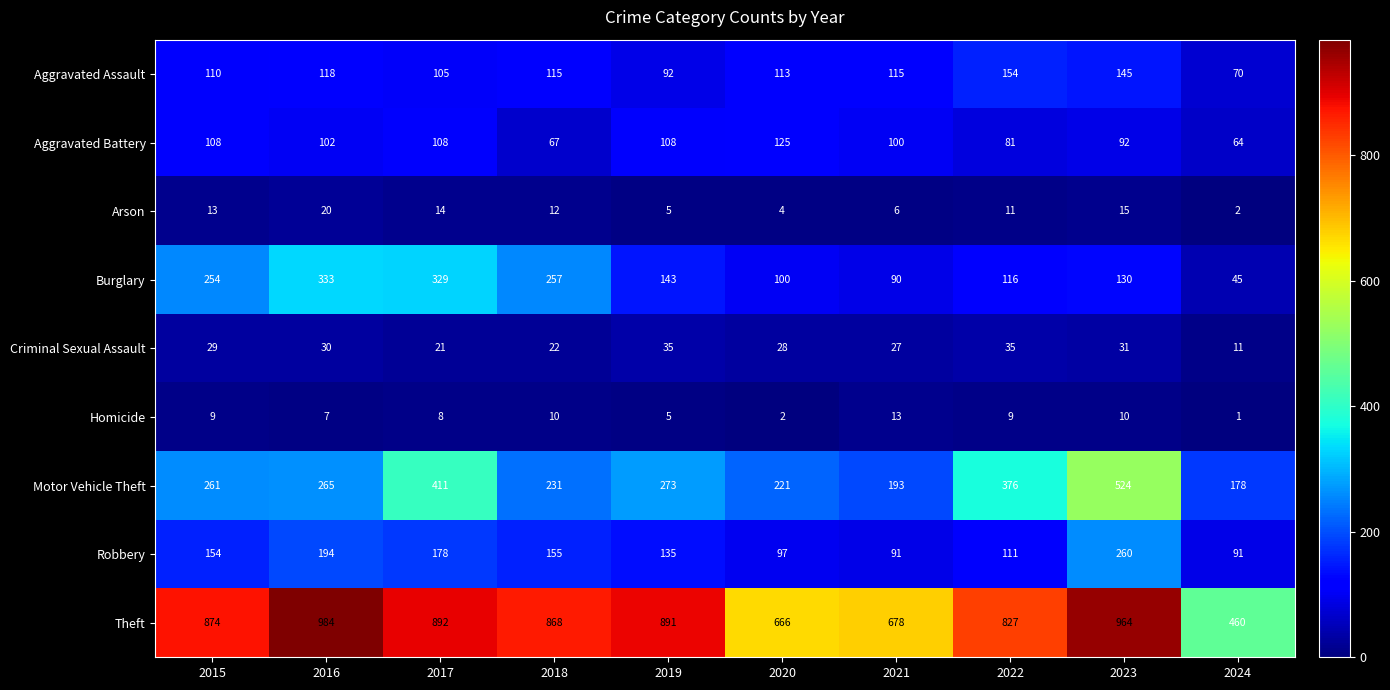

Rank the series at 2023 from highest to lowest value.

Theft, Motor Vehicle Theft, Robbery, Aggravated Assault, Burglary, Aggravated Battery, Criminal Sexual Assault, Arson, Homicide